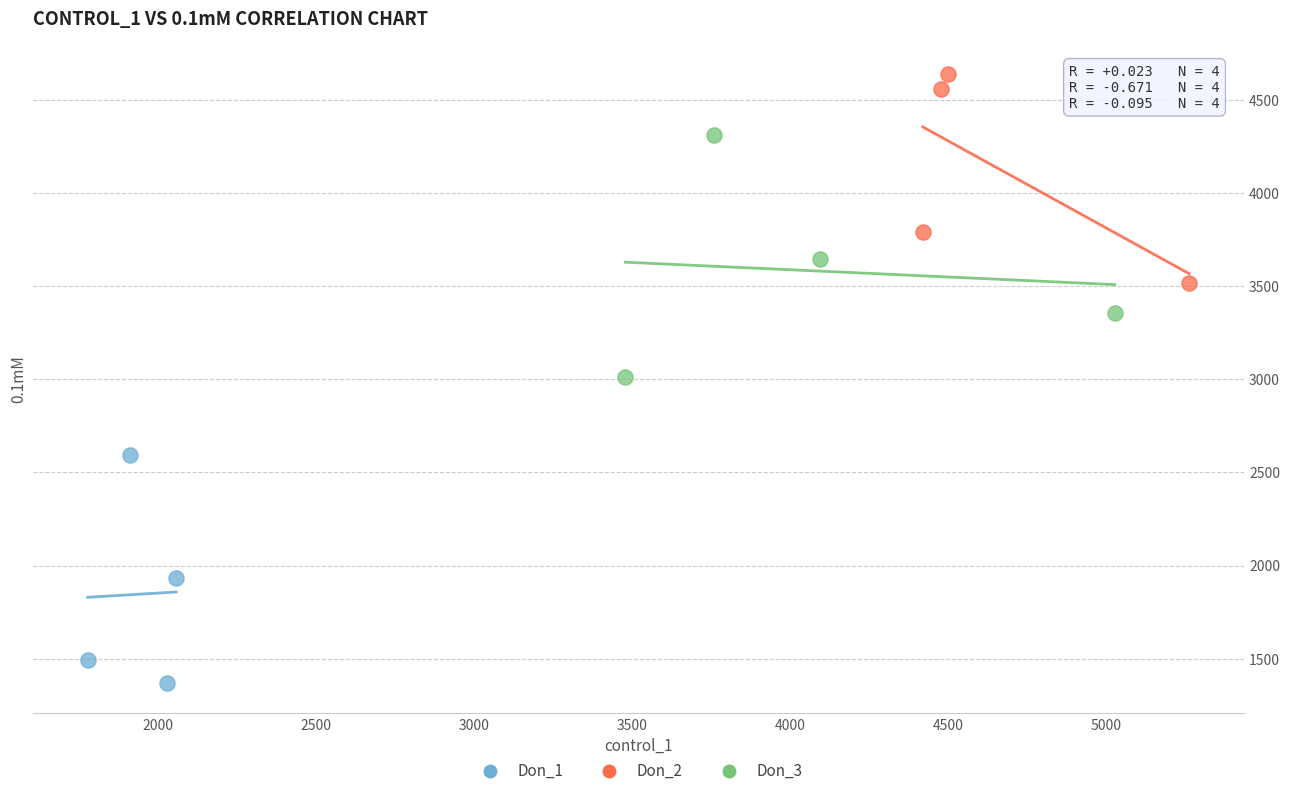

Which series reaches the minimum Y coordinate?

Don_1